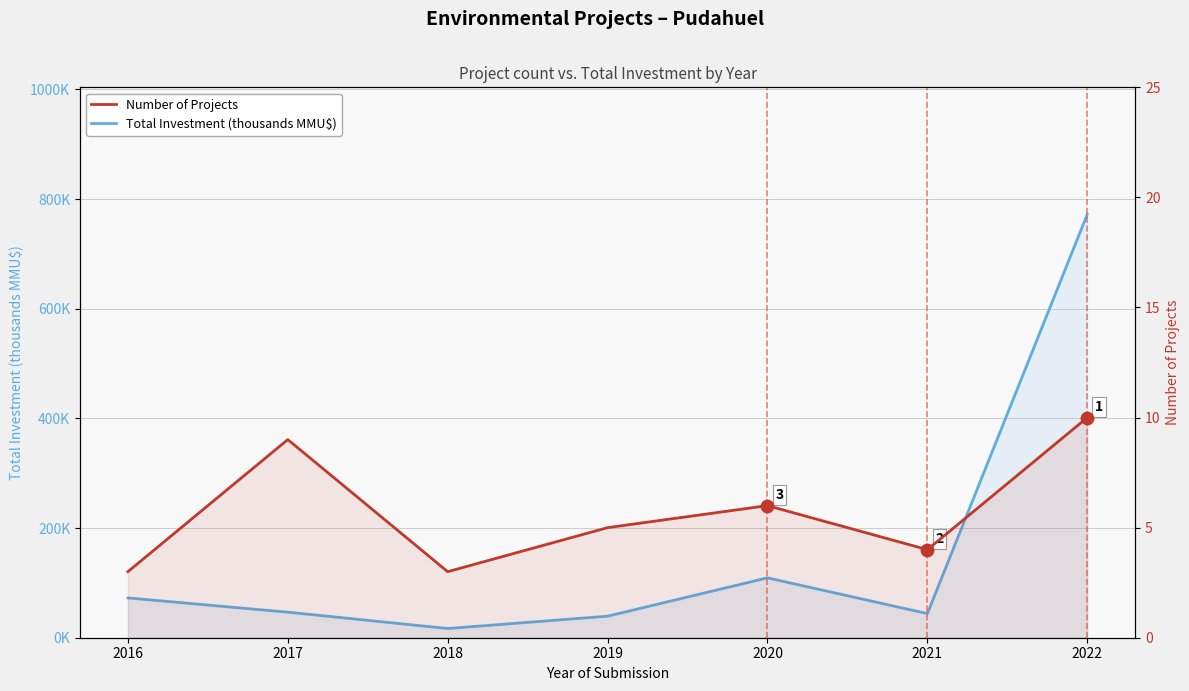

What are all the series names shown in the legend?

Total Investment (thousands MMU$), Number of Projects